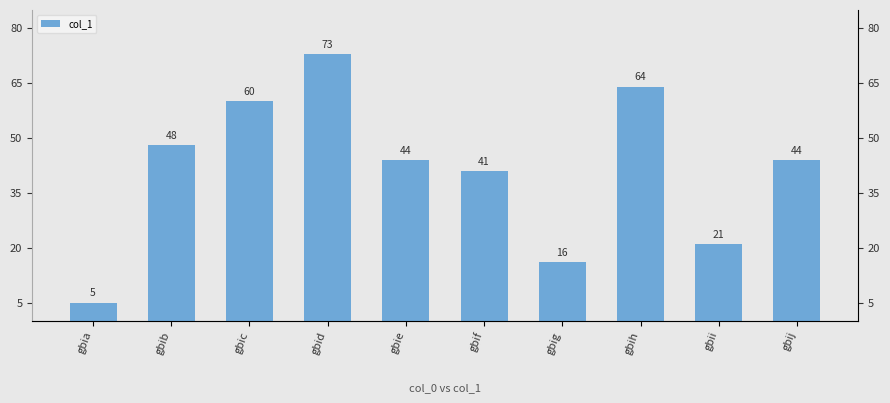

The value at gbib is 48. True or false?

True